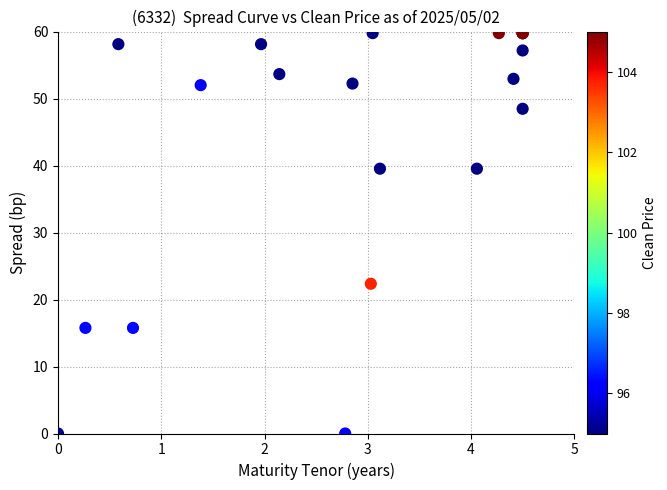

What Y value in the scatter plot is closest to 30?

22.4